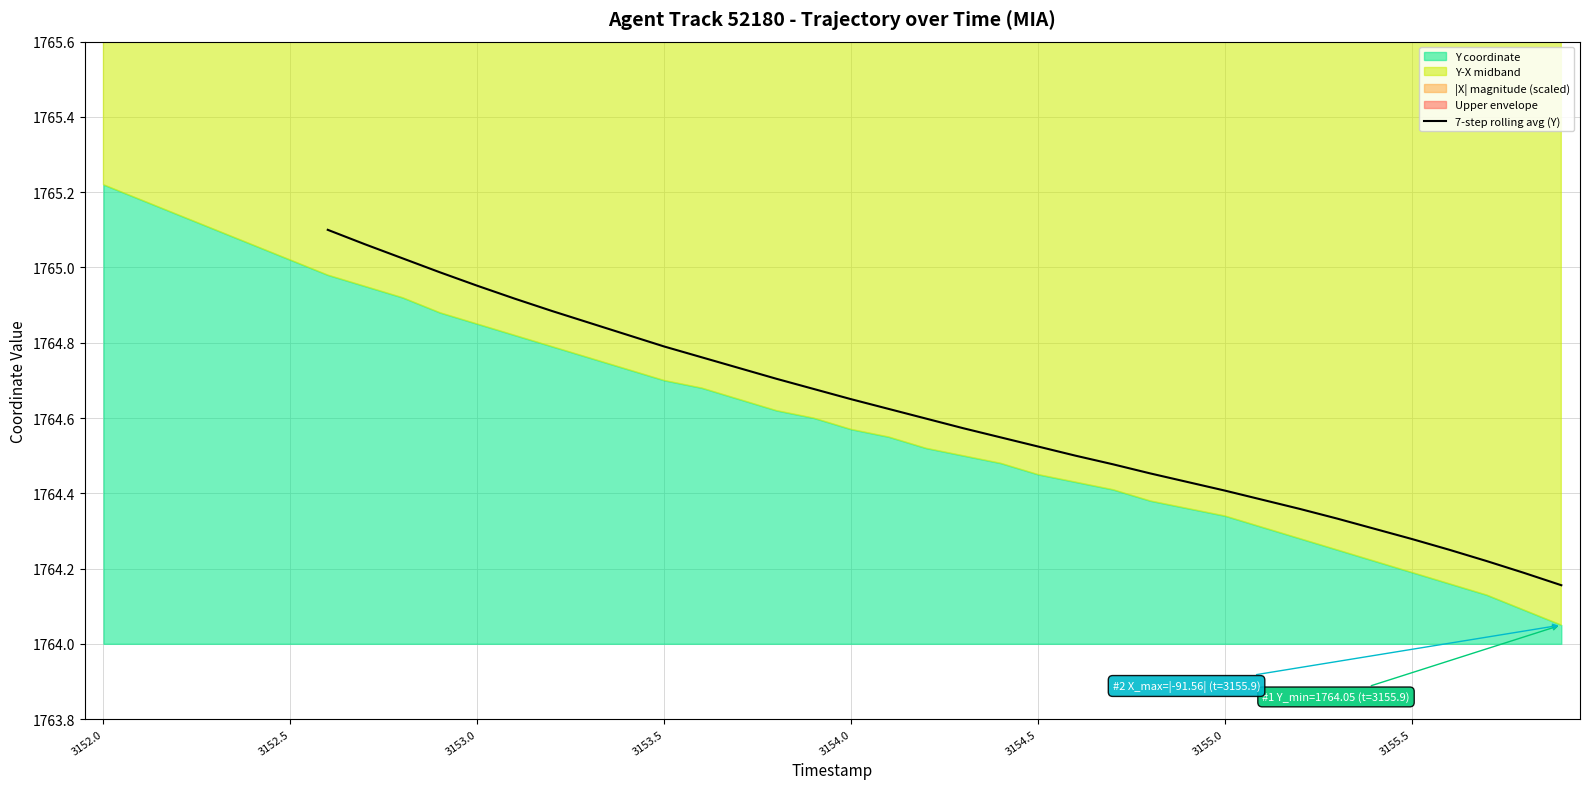

True or false: the data shows 1764.3 at 33.

True